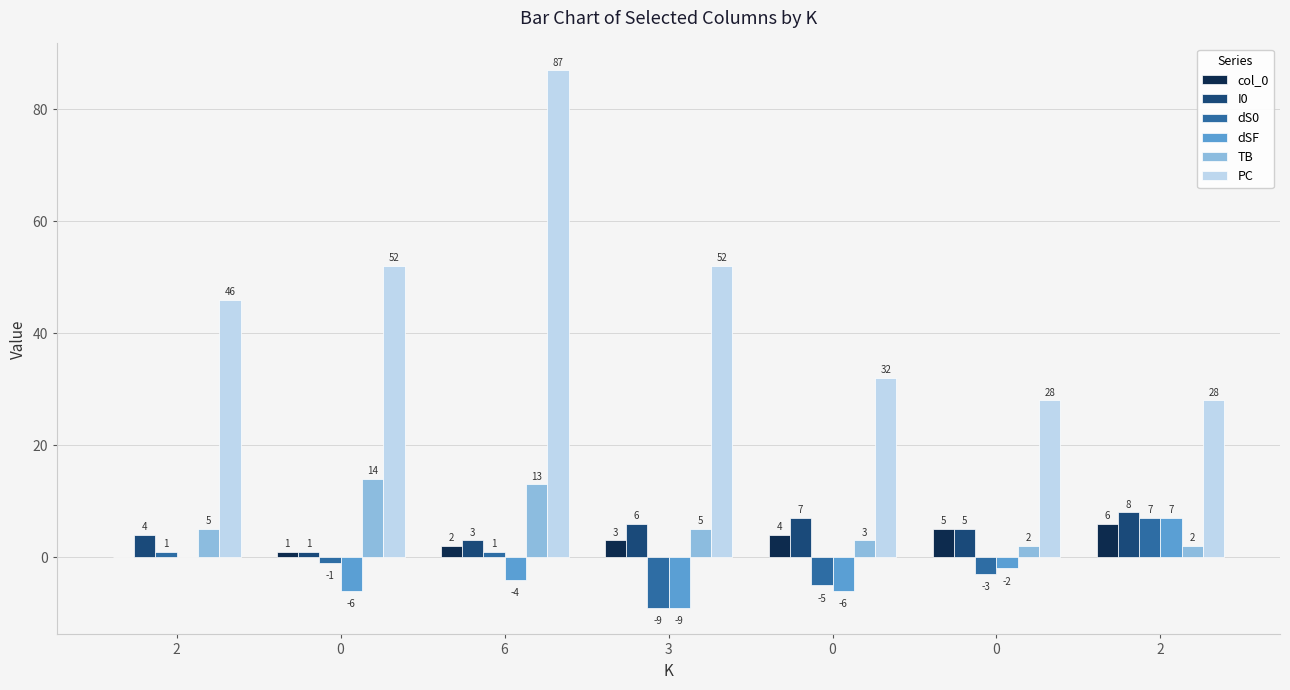

Reading left to right, what are all the values shown in this chart?

col_0: 2=0	0=1	6=2	3=3	0=4	0=5	2=6
I0: 2=4	0=1	6=3	3=6	0=7	0=5	2=8
dS0: 2=1	0=-1	6=1	3=-9	0=-5	0=-3	2=7
dSF: 2=0	0=-6	6=-4	3=-9	0=-6	0=-2	2=7
TB: 2=5	0=14	6=13	3=5	0=3	0=2	2=2
PC: 2=46	0=52	6=87	3=52	0=32	0=28	2=28